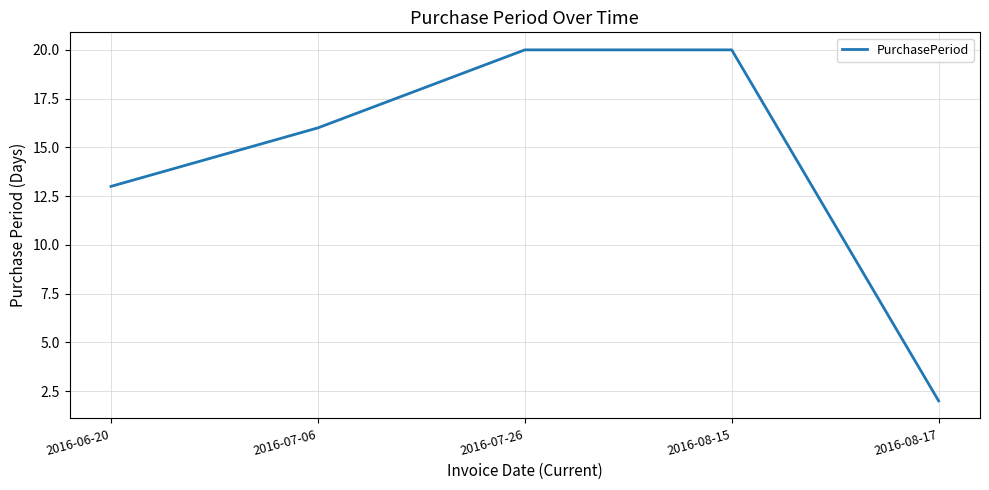

What is the difference between the maximum and second lowest values?

7